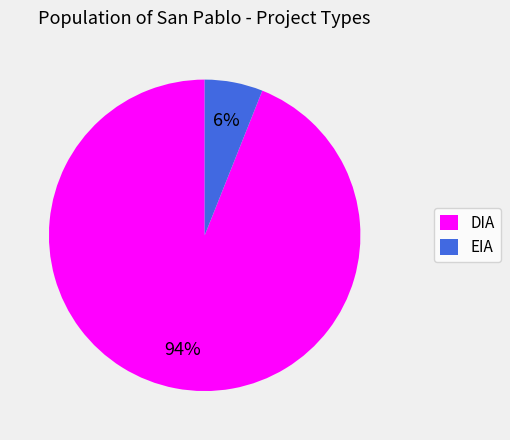

Which slice is the largest?

DIA